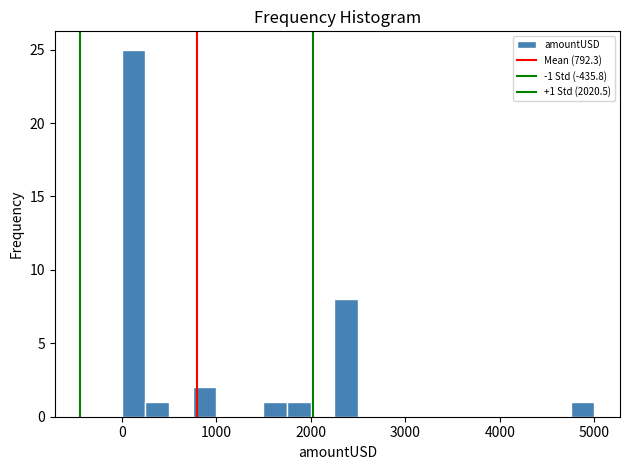

Read against the x-axis, roughly where is the centre of the tallest bar?

100